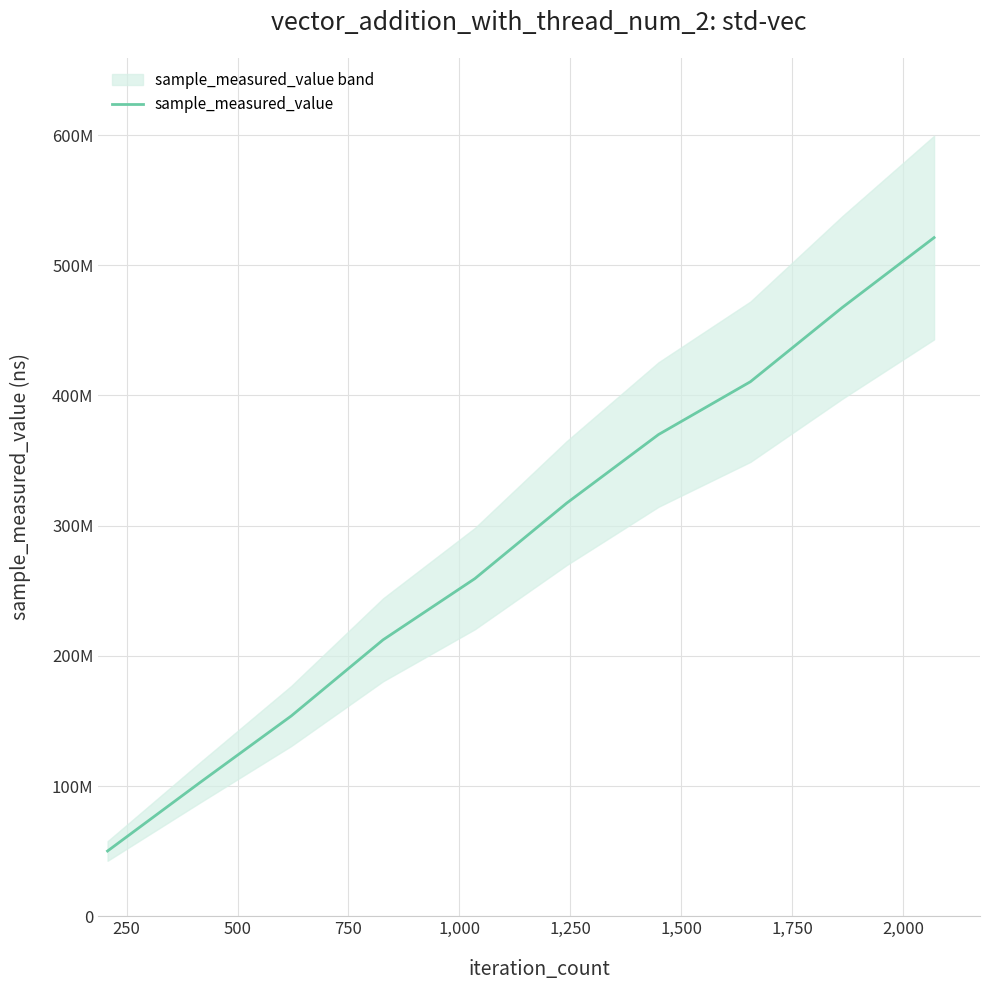

What is the smallest value displayed?

50131755